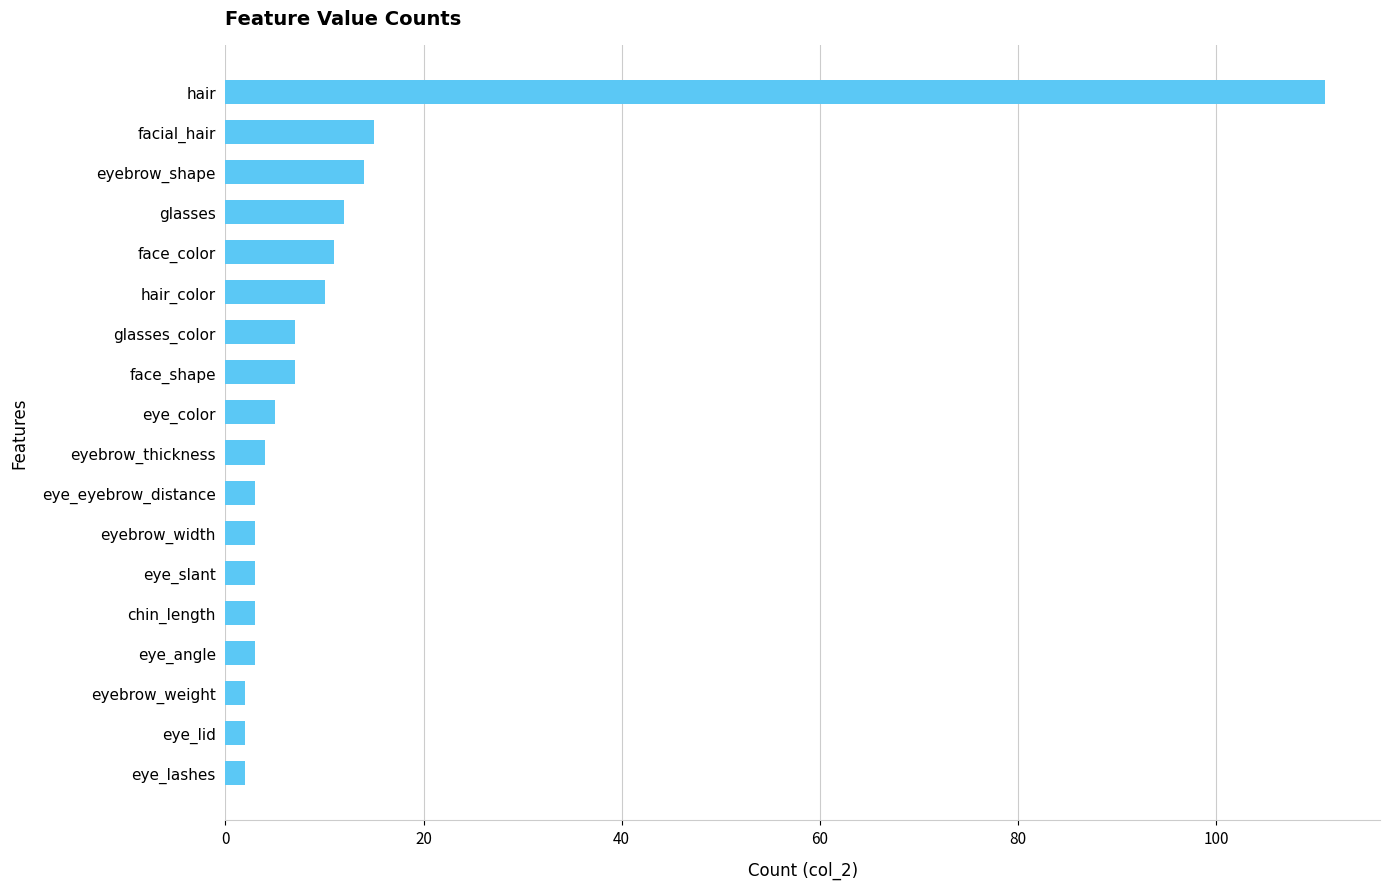

The chart shows a value of 3 at eye_eyebrow_distance. True or false?

True